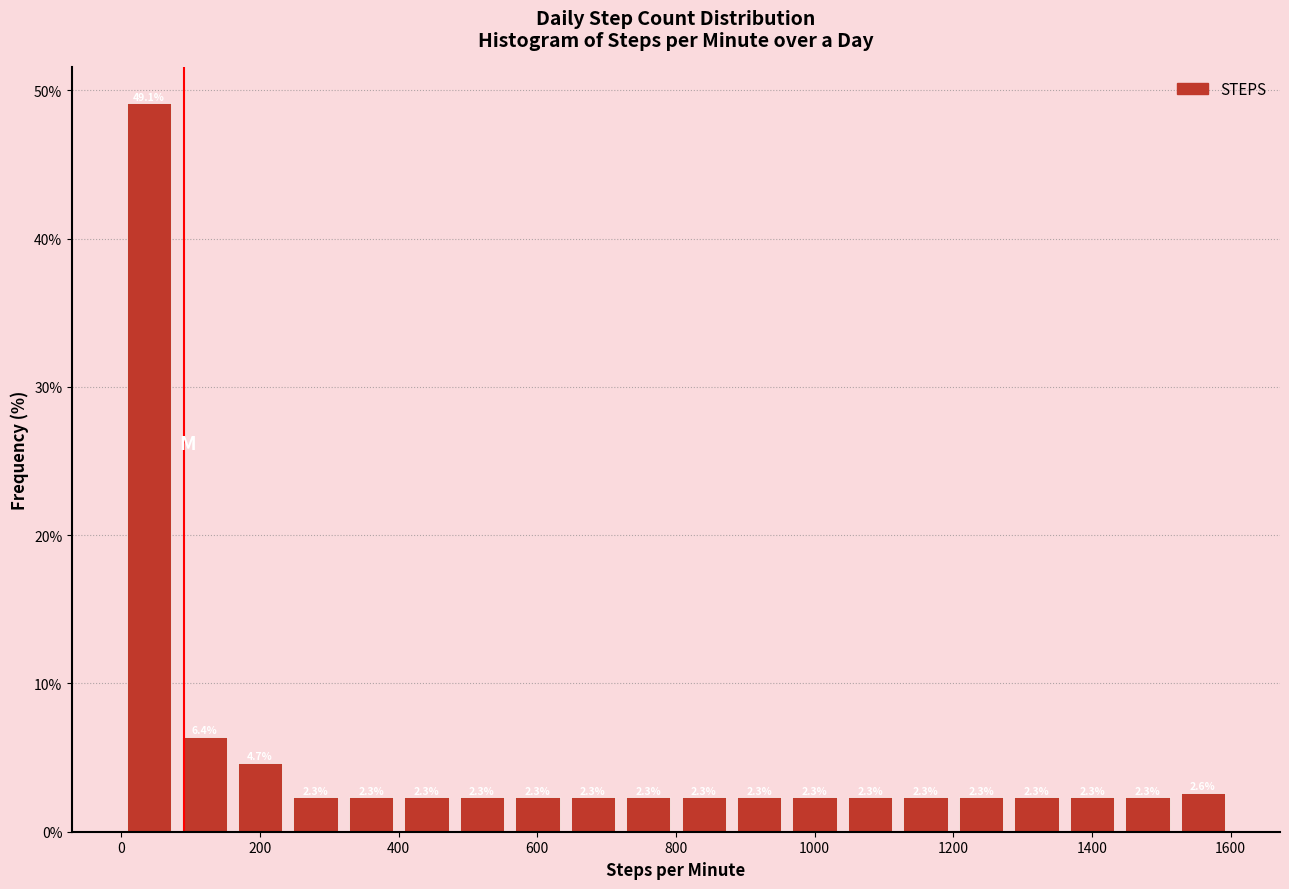

Reading left to right, list every bar in this chart as the range it spans on the x-axis followed by its height.

0 to 80: 49.1
80 to 160: 6.4
160 to 240: 4.7
240 to 320: 2.3
320 to 400: 2.3
400 to 480: 2.3
480 to 560: 2.3
560 to 640: 2.3
640 to 720: 2.3
720 to 800: 2.3
800 to 880: 2.3
880 to 960: 2.3
960 to 1040: 2.3
1040 to 1120: 2.3
1120 to 1200: 2.3
1200 to 1280: 2.3
1280 to 1360: 2.3
1360 to 1440: 2.3
1440 to 1520: 2.3
1520 to 1600: 2.6